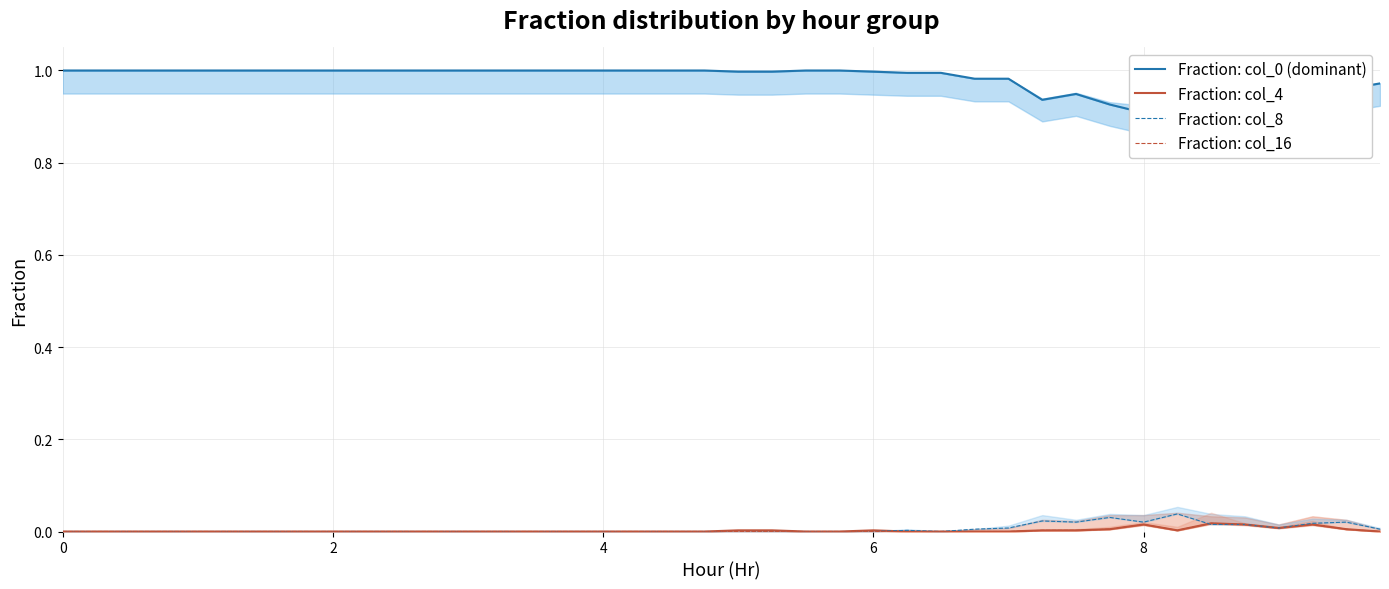

Does the chart display data point markers on the line(s)?

No